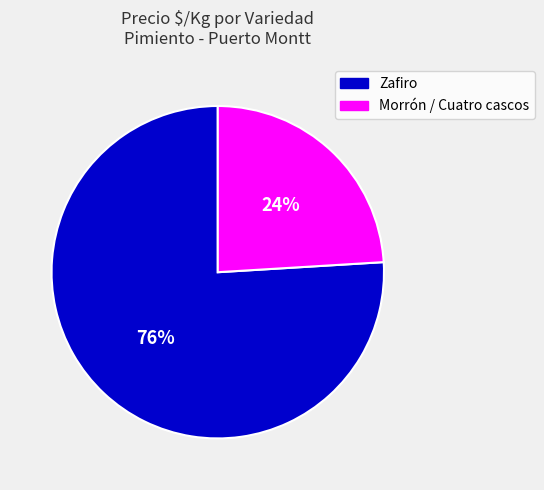

Is there a majority slice in this chart?

Yes